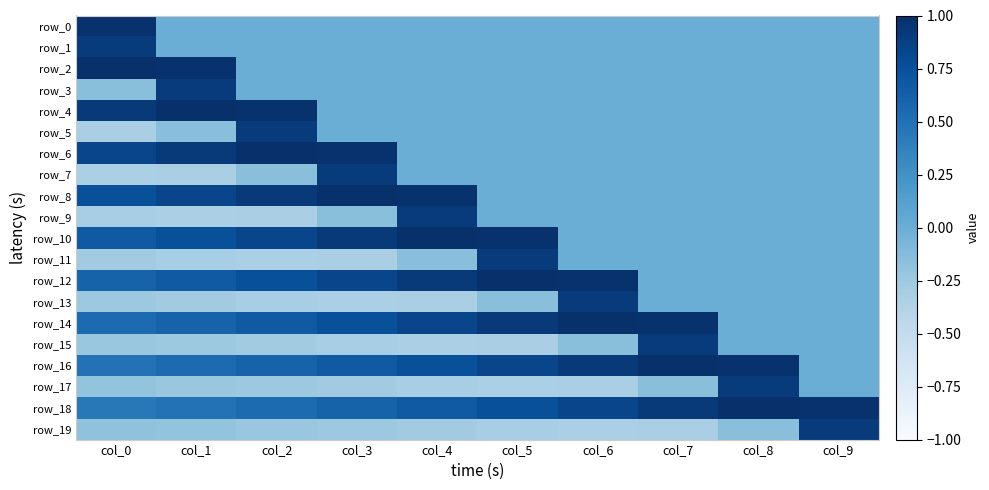

Rank the series at col_9 from lowest to highest value.

row_0, row_1, row_2, row_3, row_4, row_5, row_6, row_7, row_8, row_9, row_10, row_11, row_12, row_13, row_14, row_15, row_16, row_17, row_19, row_18